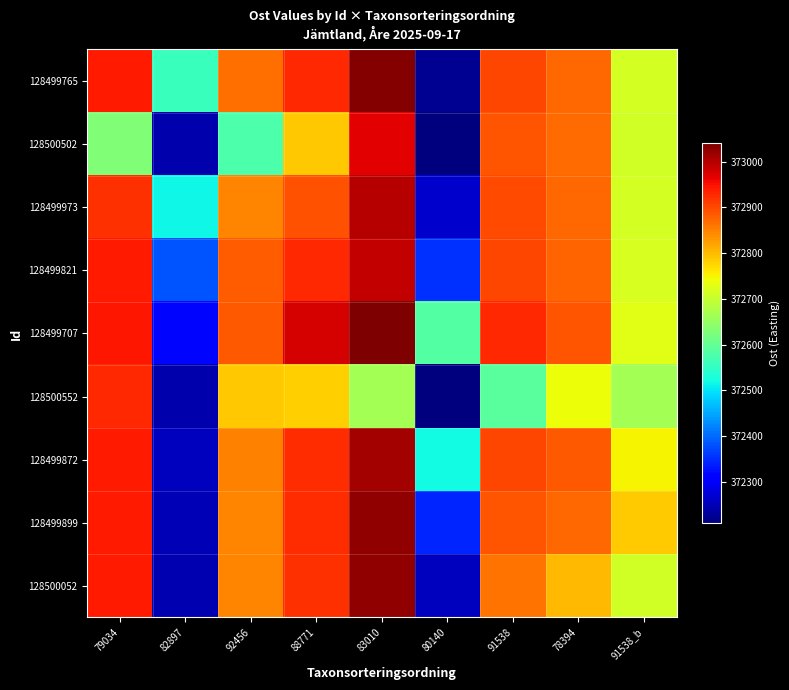

How many distinct data groups are displayed?

9